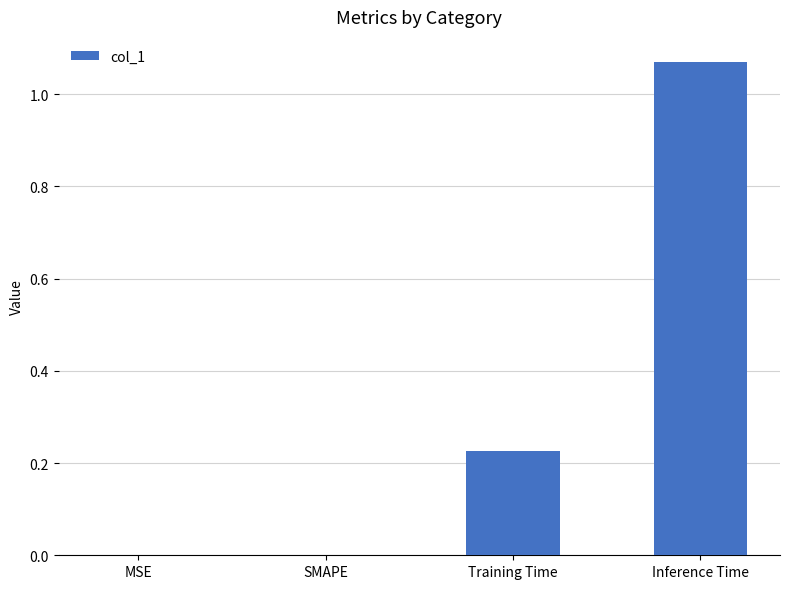

Which label corresponds to the largest value in the chart?

Inference Time